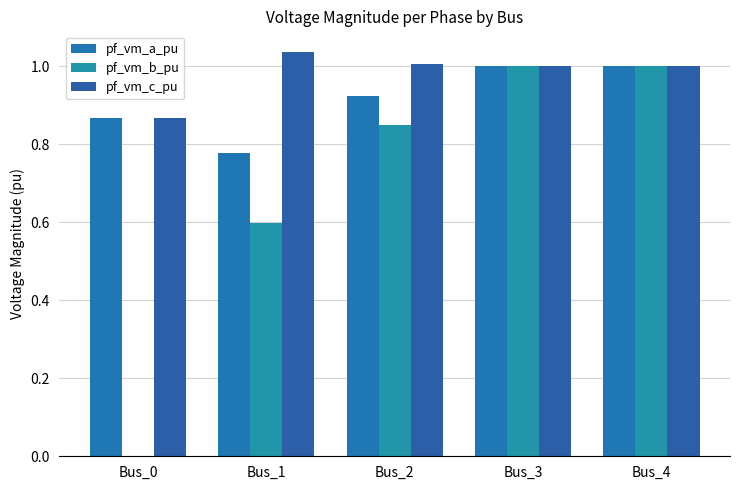

What is the difference between the highest and lowest values at Bus_0?

0.9